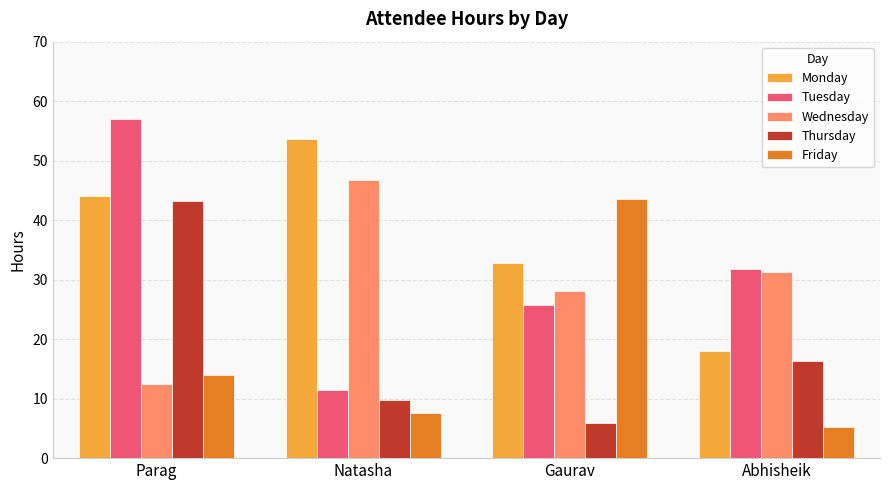

Reading left to right, transcribe all the data shown in this chart.

Monday: Parag=44.0	Natasha=53.7	Gaurav=32.7	Abhisheik=18.0
Tuesday: Parag=57.1	Natasha=11.4	Gaurav=25.7	Abhisheik=31.9
Wednesday: Parag=12.5	Natasha=46.7	Gaurav=28.0	Abhisheik=31.4
Thursday: Parag=43.3	Natasha=9.7	Gaurav=5.9	Abhisheik=16.3
Friday: Parag=14.0	Natasha=7.6	Gaurav=43.6	Abhisheik=5.3